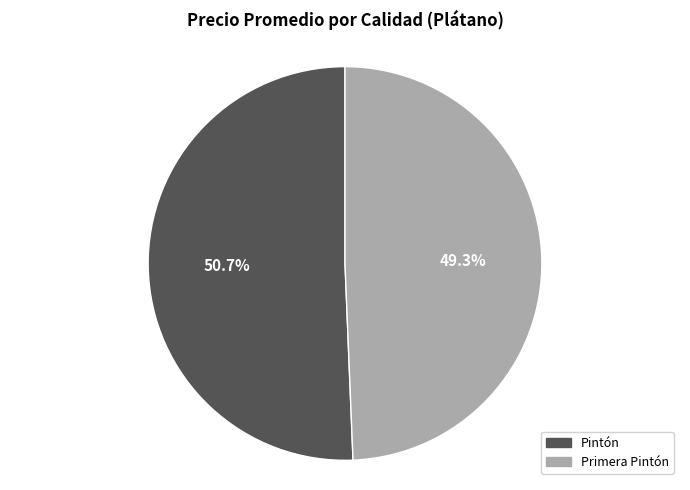

Which slice is the largest?

Pintón